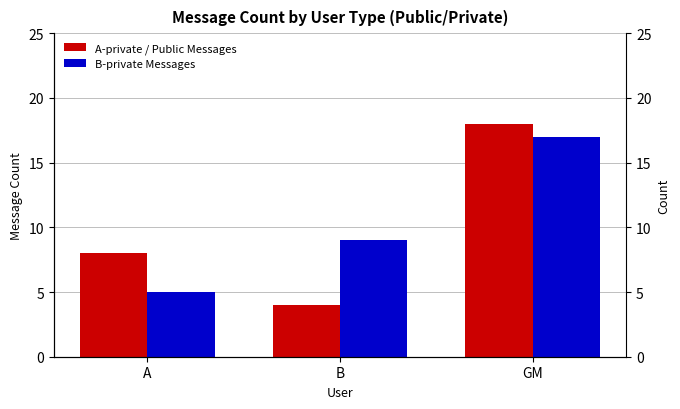

What are all the series names shown in the legend?

A-private / Public Messages, B-private Messages